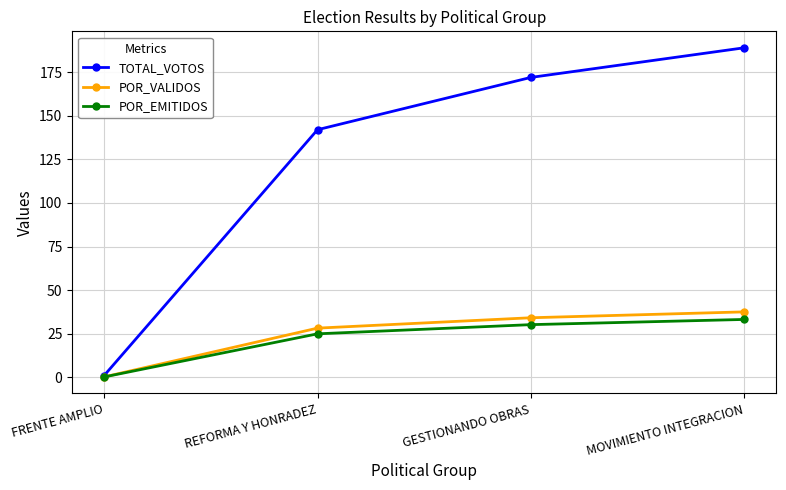

What position from the right is GESTIONANDO OBRAS?

2